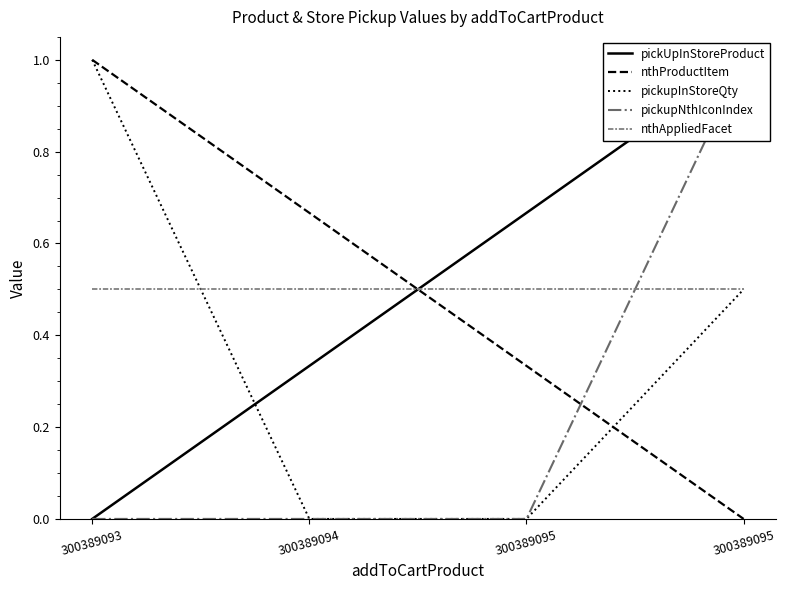

How many categories are shown in the chart?

4